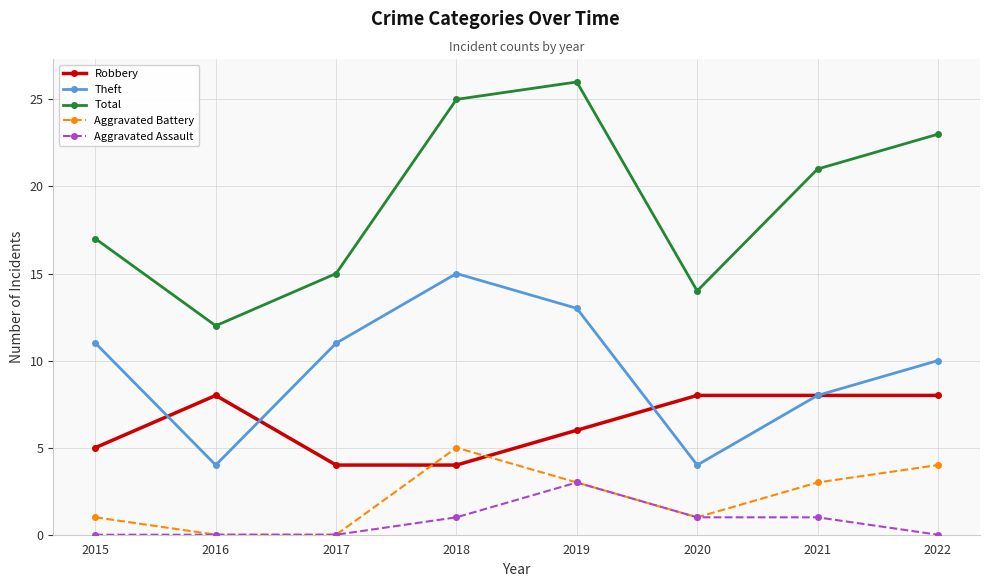

The value of Theft at 2018 is 15. True or false?

True